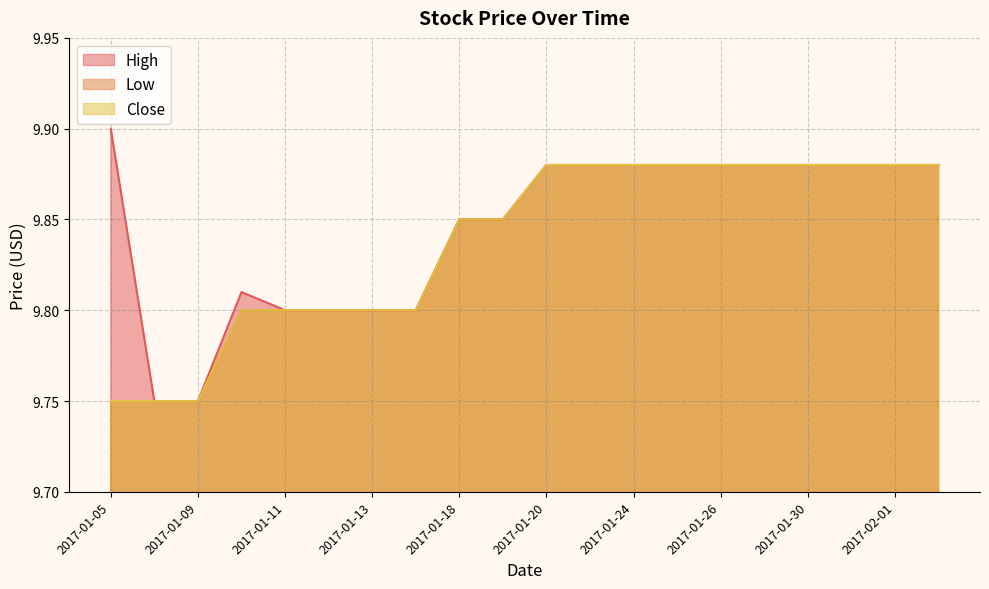

Reading right to left, what are all the values shown in this chart?

High: 2017-02-02=9.9	2017-02-01=9.9	2017-01-31=9.9	2017-01-30=9.9	2017-01-27=9.9	2017-01-26=9.9	2017-01-25=9.9	2017-01-24=9.9	2017-01-23=9.9	2017-01-20=9.9	2017-01-19=9.9	2017-01-18=9.9	2017-01-17=9.8	2017-01-13=9.8	2017-01-12=9.8	2017-01-11=9.8	2017-01-10=9.8	2017-01-09=9.8	2017-01-06=9.8	2017-01-05=9.9
Low: 2017-02-02=9.9	2017-02-01=9.9	2017-01-31=9.9	2017-01-30=9.9	2017-01-27=9.9	2017-01-26=9.9	2017-01-25=9.9	2017-01-24=9.9	2017-01-23=9.9	2017-01-20=9.9	2017-01-19=9.9	2017-01-18=9.9	2017-01-17=9.8	2017-01-13=9.8	2017-01-12=9.8	2017-01-11=9.8	2017-01-10=9.8	2017-01-09=9.8	2017-01-06=9.8	2017-01-05=9.8
Close: 2017-02-02=9.9	2017-02-01=9.9	2017-01-31=9.9	2017-01-30=9.9	2017-01-27=9.9	2017-01-26=9.9	2017-01-25=9.9	2017-01-24=9.9	2017-01-23=9.9	2017-01-20=9.9	2017-01-19=9.9	2017-01-18=9.9	2017-01-17=9.8	2017-01-13=9.8	2017-01-12=9.8	2017-01-11=9.8	2017-01-10=9.8	2017-01-09=9.8	2017-01-06=9.8	2017-01-05=9.8